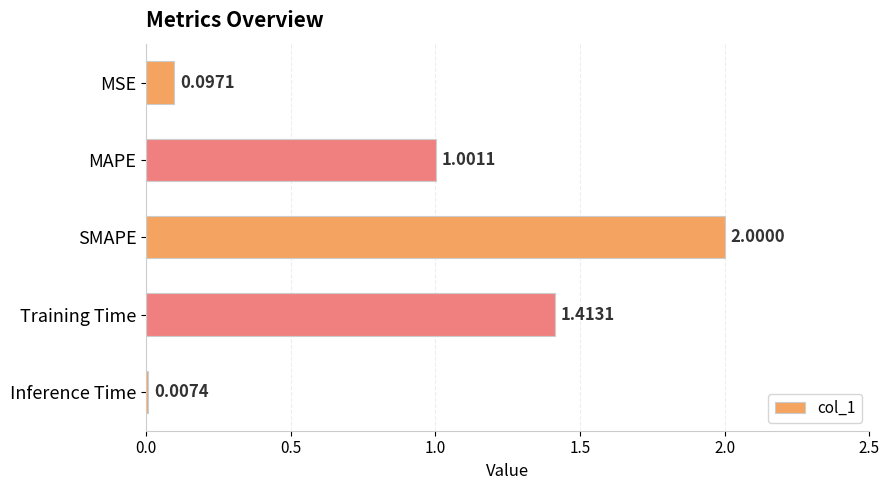

What is the sum of all values?

4.5